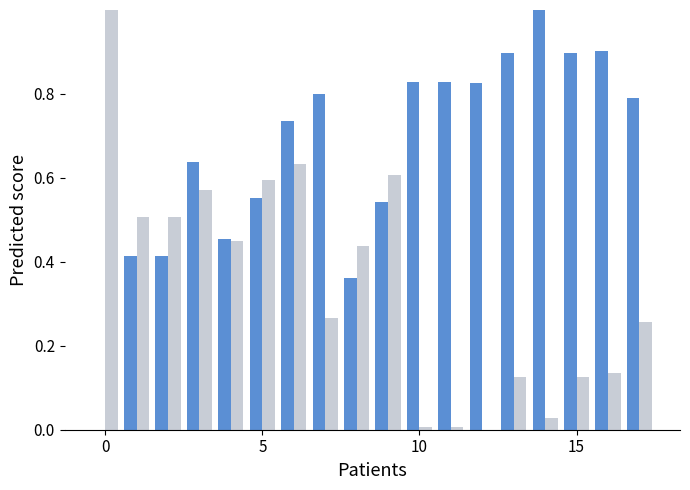

What is the maximum value shown in the chart?

1.0